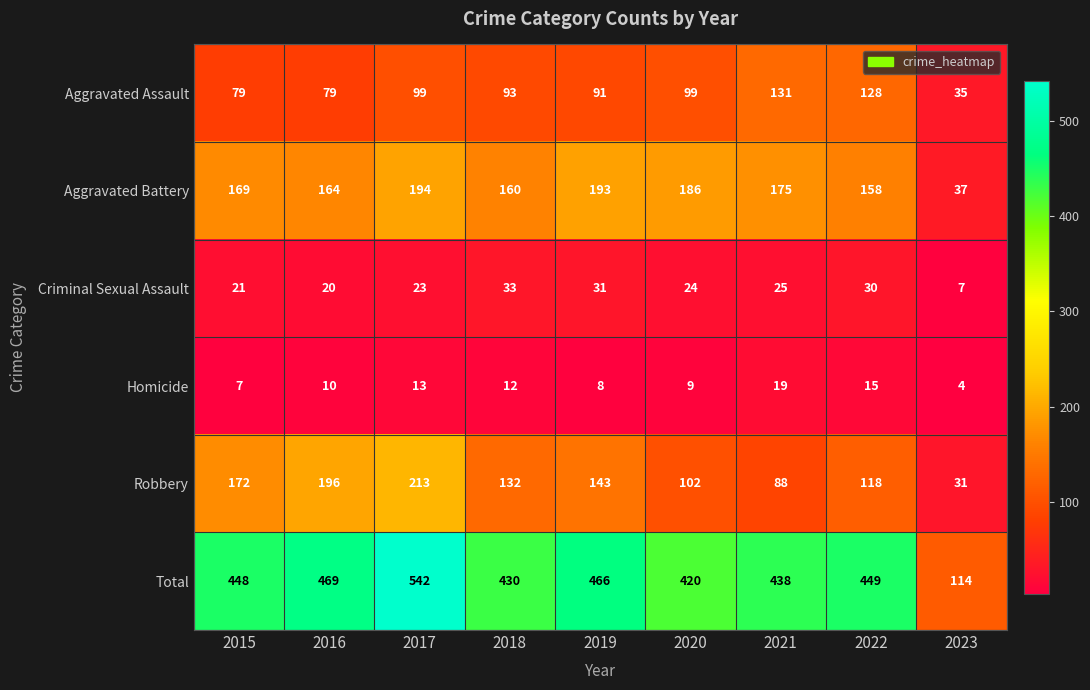

What is the difference between the highest and lowest values at 2016?

459